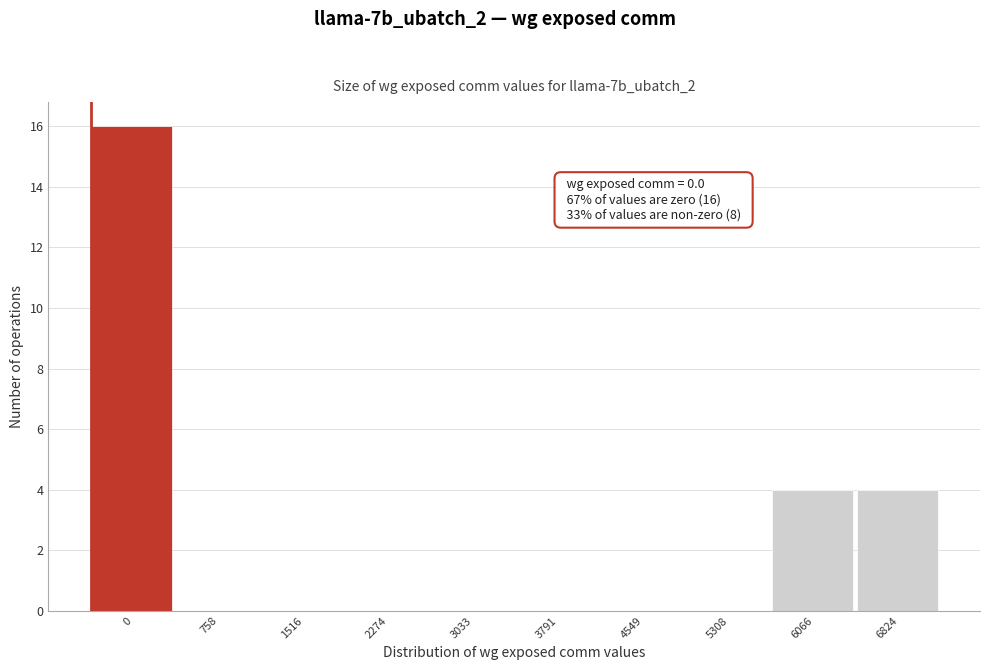

Reading left to right, extract all data points from this chart.

0=16	758=0	1516=0	2274=0	3033=0	3791=0	4549=0	5308=0	6066=4	6824=4